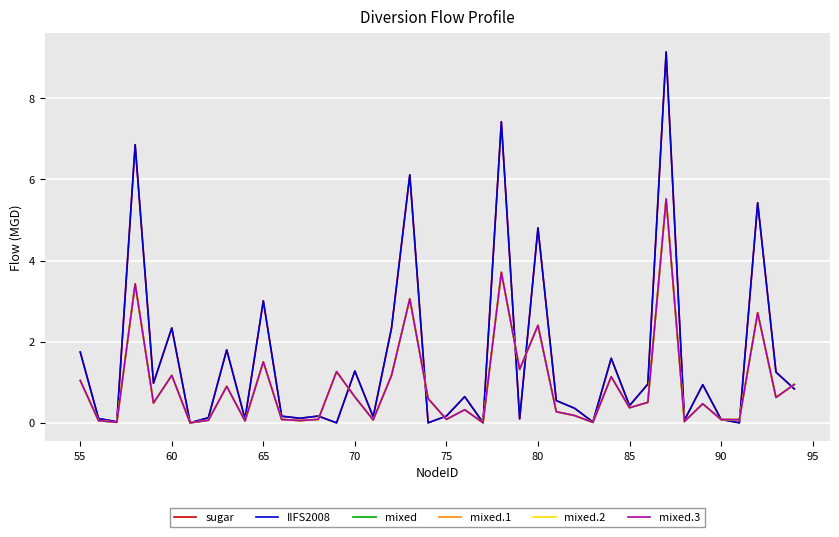

In mixed.3, how many points are lower than both neighbors (excluding endpoints)?

14